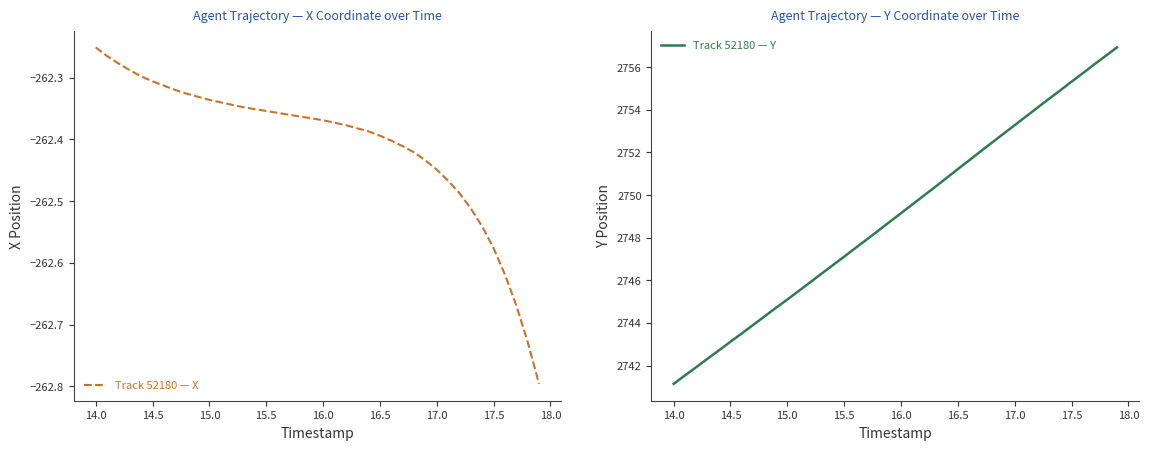

True or false: Track 52180 — X and Track 52180 — Y cross at least once.

False